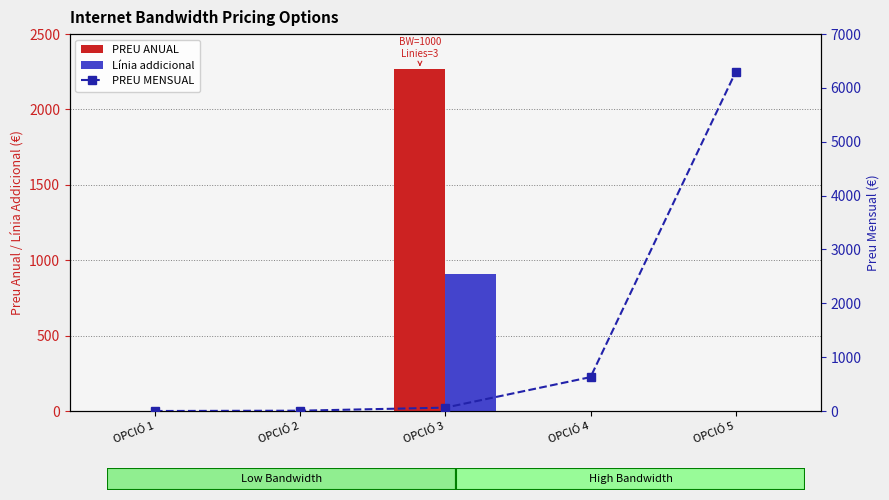

What is the maximum value for PREU ANUAL?

2268.0